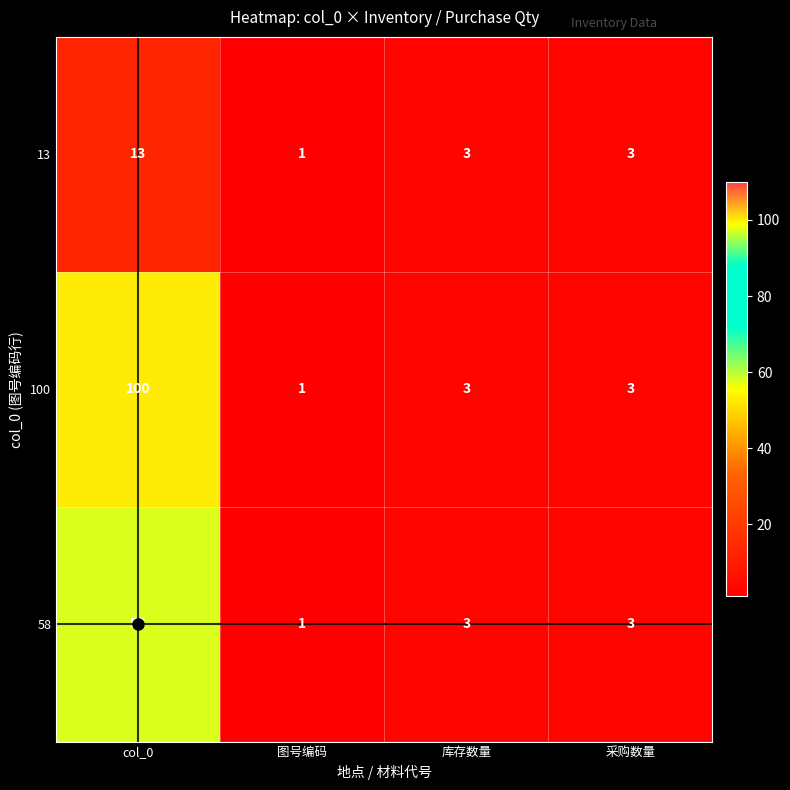

At which category does the chart reach its minimum across all series?

图号编码